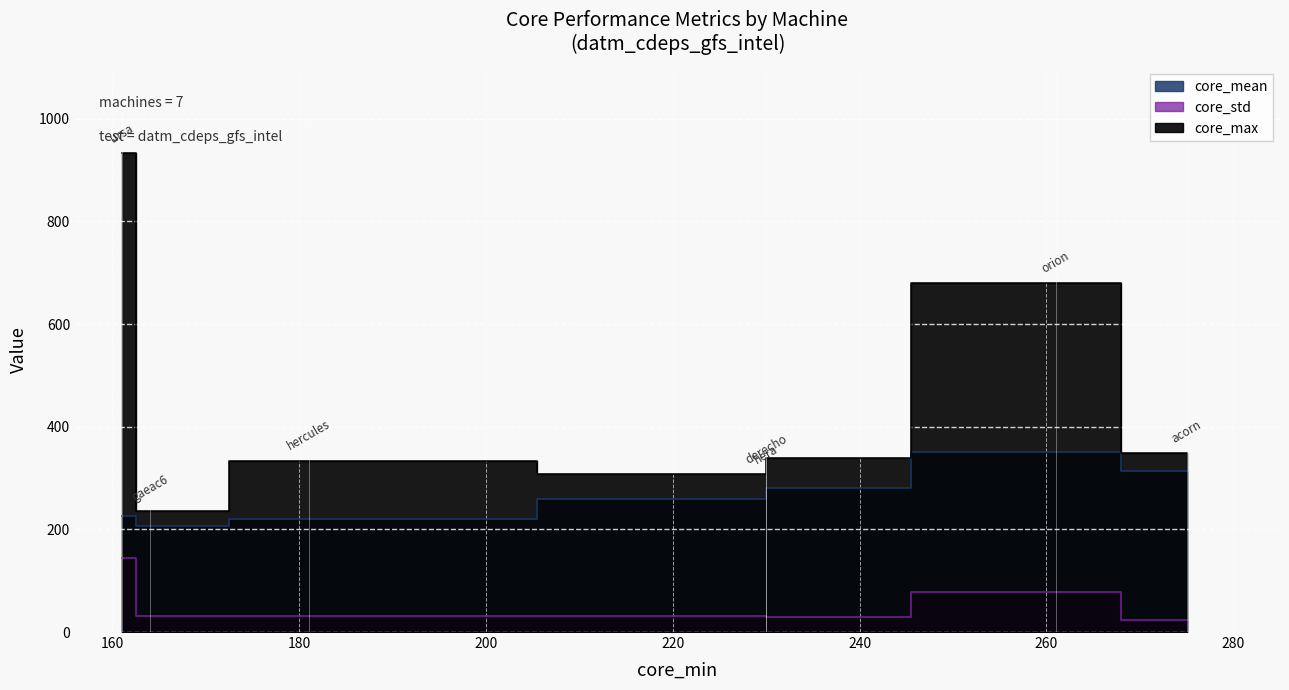

What is the average value of the core_mean series?

265.5